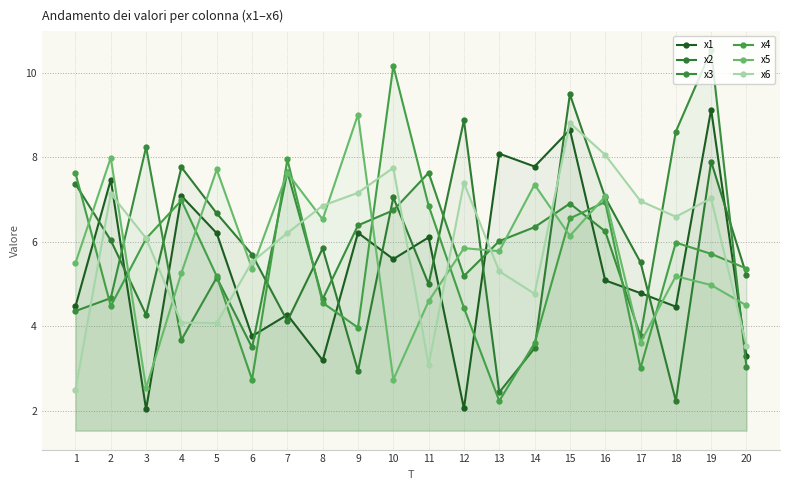

List the labels in order of x5 value, largest first.

9, 2, 5, 7, 14, 16, 8, 15, 12, 13, 1, 6, 4, 18, 19, 11, 20, 17, 10, 3